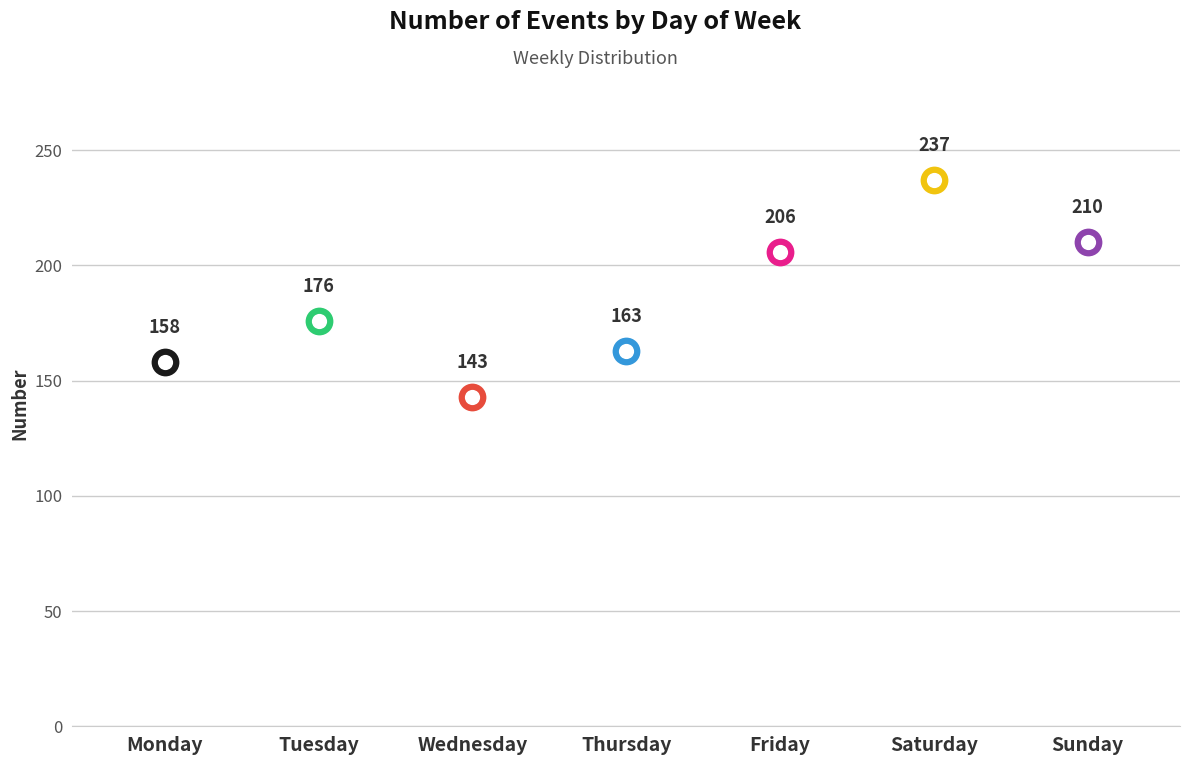

Which has a higher value, Thursday or Sunday?

Sunday